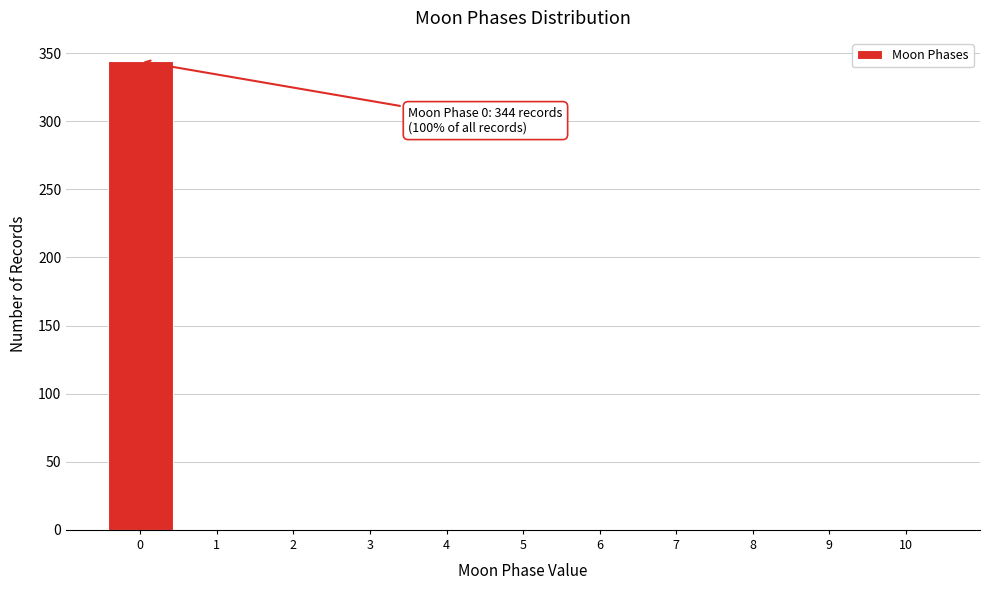

Over which range of the x-axis is the bar tallest?

-0.5 to 0.5